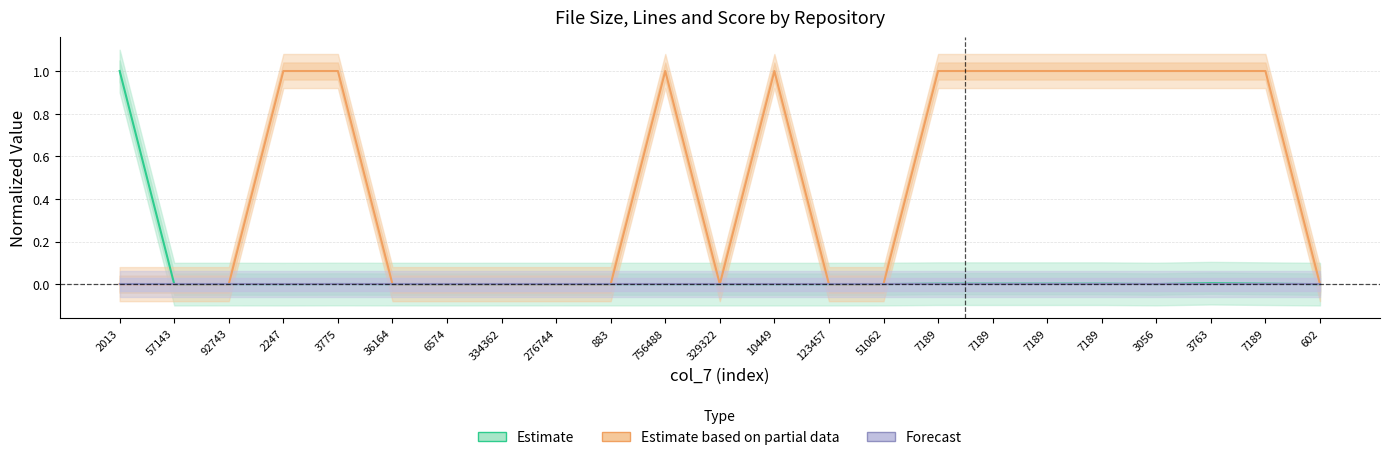

How many Estimate based on partial data values are between 0 and 1?

23